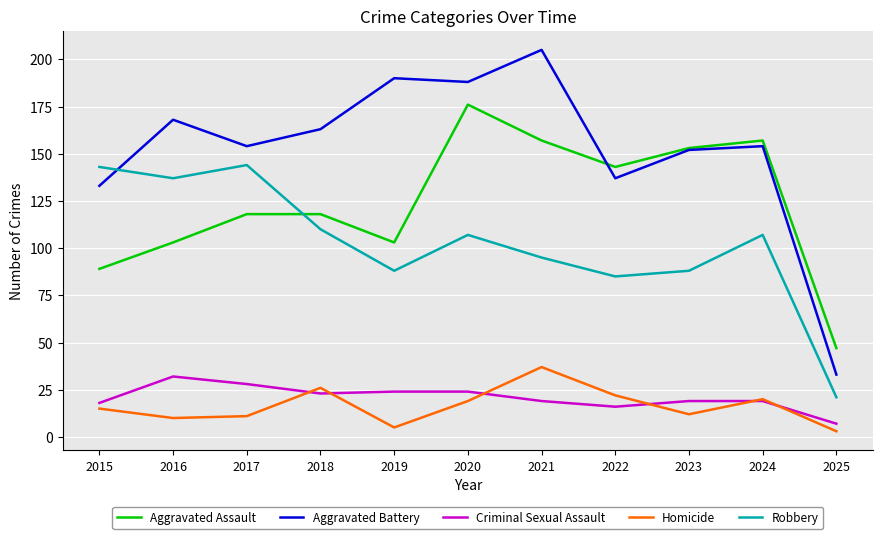

Which category has the highest value in the Homicide series?

2021